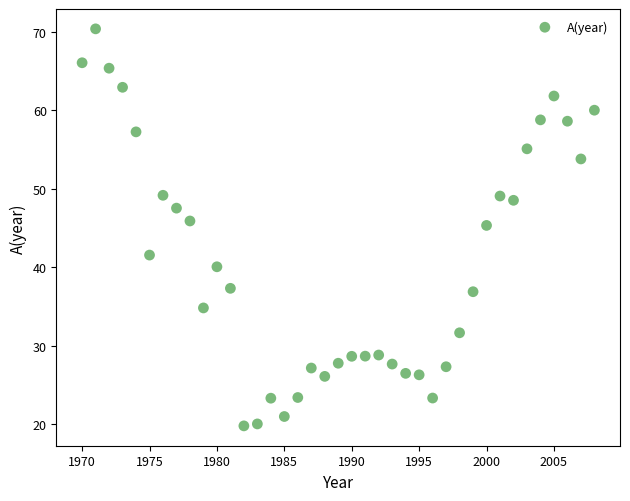

What is the range of Y values (max minus min)?

50.6